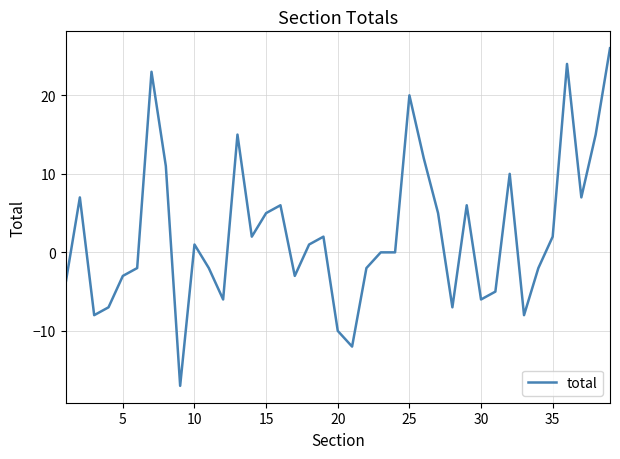

What is the minimum value shown in the chart?

-17